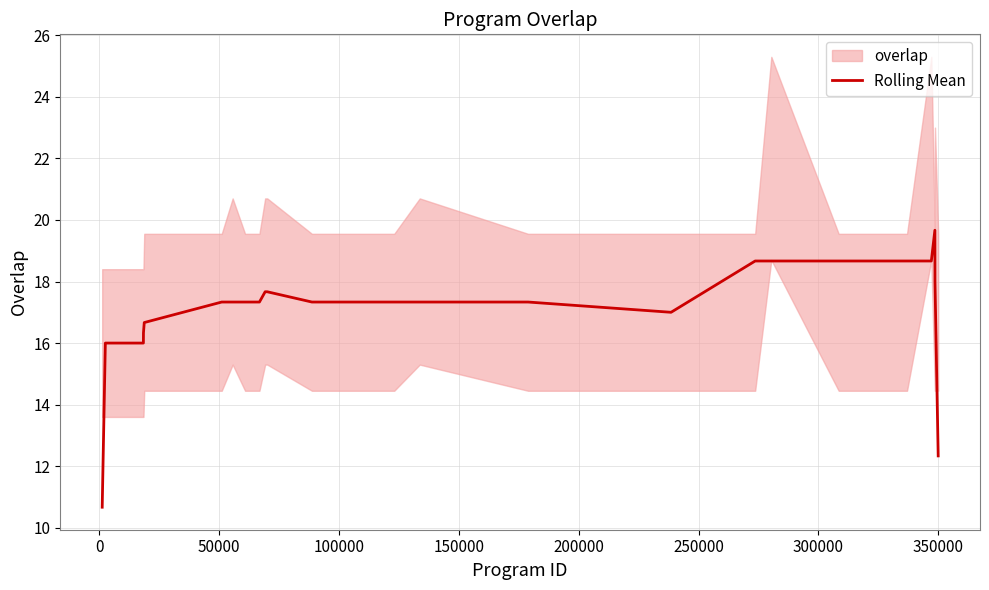

Is this an area chart (filled region under the line)?

No